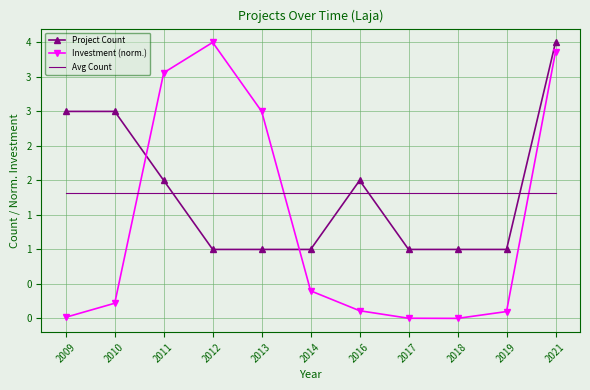

The value of Investment (norm.) at 2011 is 5.3. True or false?

False